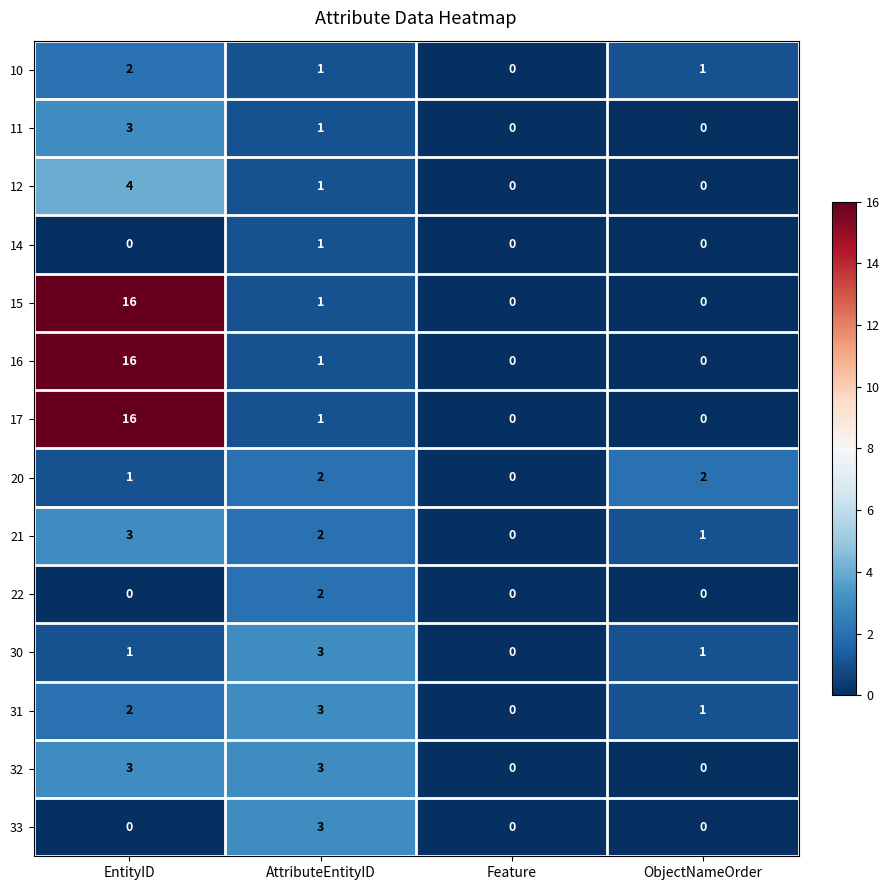

The 32 series shows 0 at Feature. True or false?

True